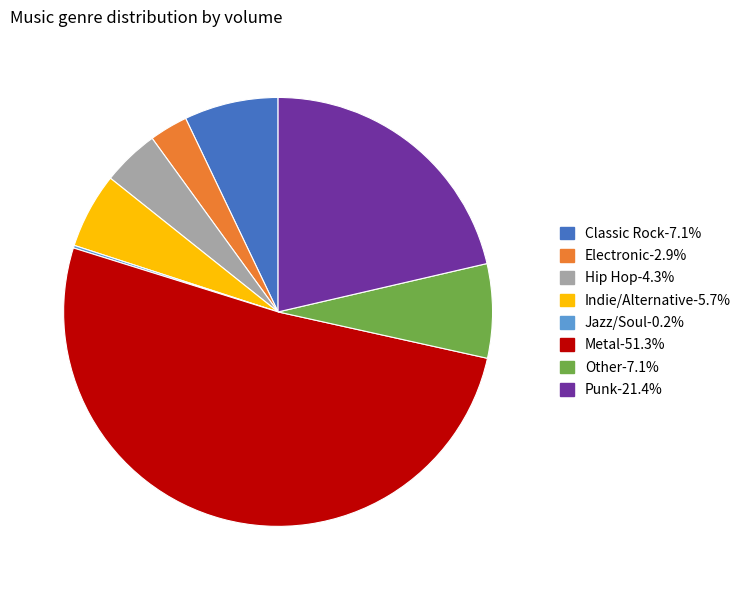

Which category accounts for the majority?

Metal